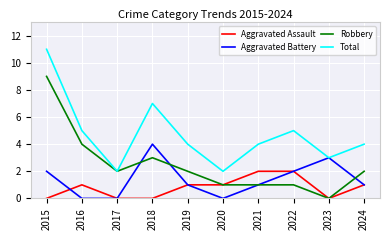

True or false: Aggravated Battery and Aggravated Assault cross at least once.

True